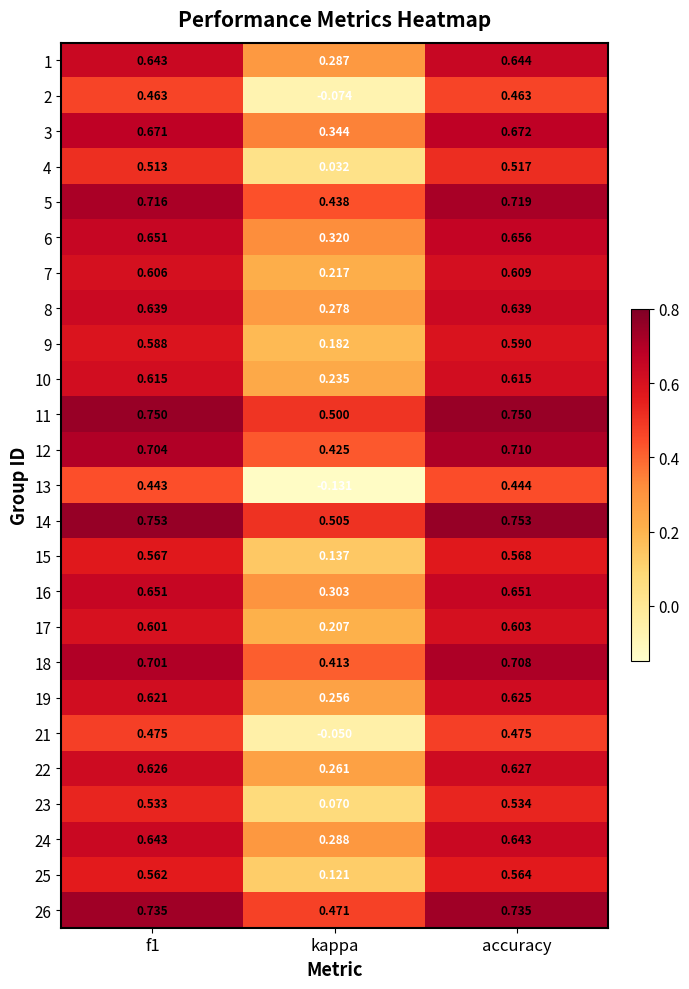

Which category has the lowest value in the 15 series?

kappa